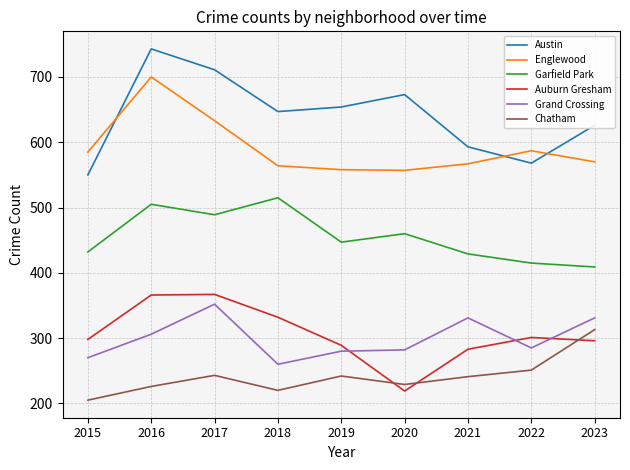

How many interior local peaks does the Chatham series have?

2